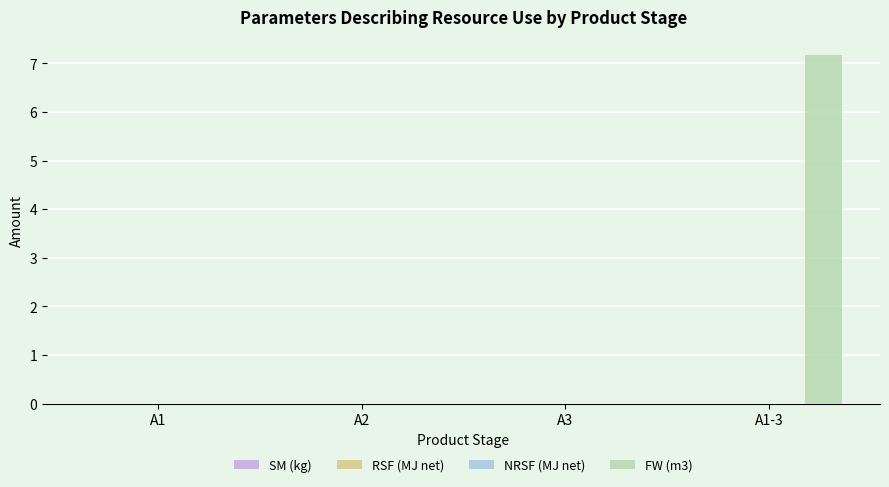

Are the bars horizontal?

No